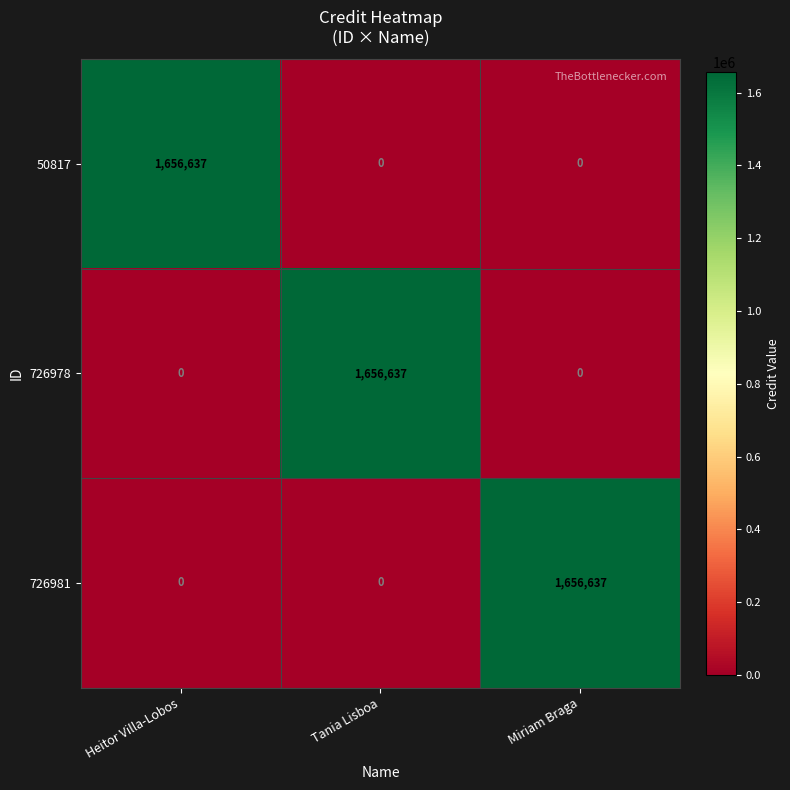

What is the average value of the 726978 series?

552212